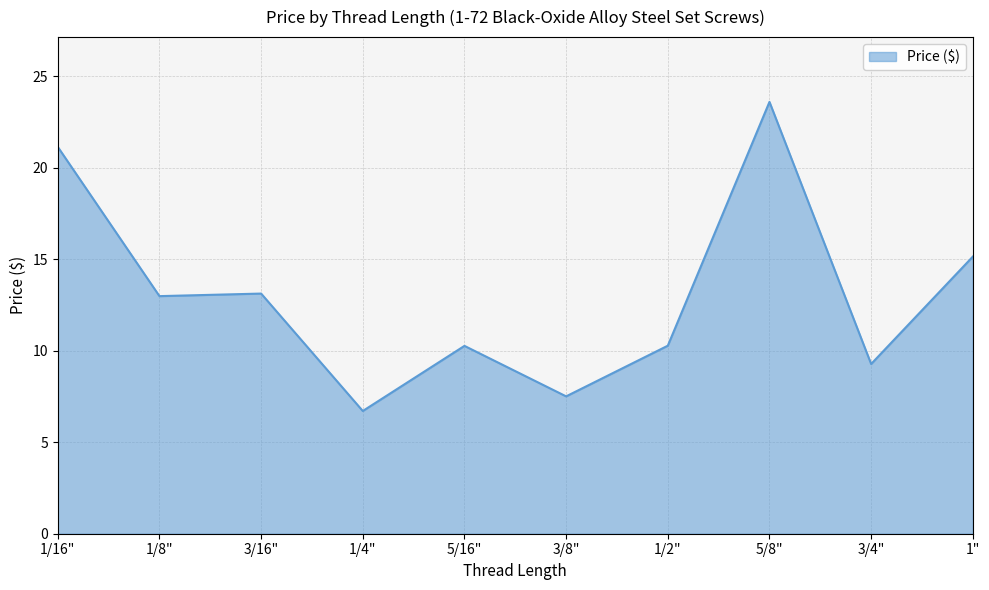

At which category does the chart reach its peak across all series?

5/8"